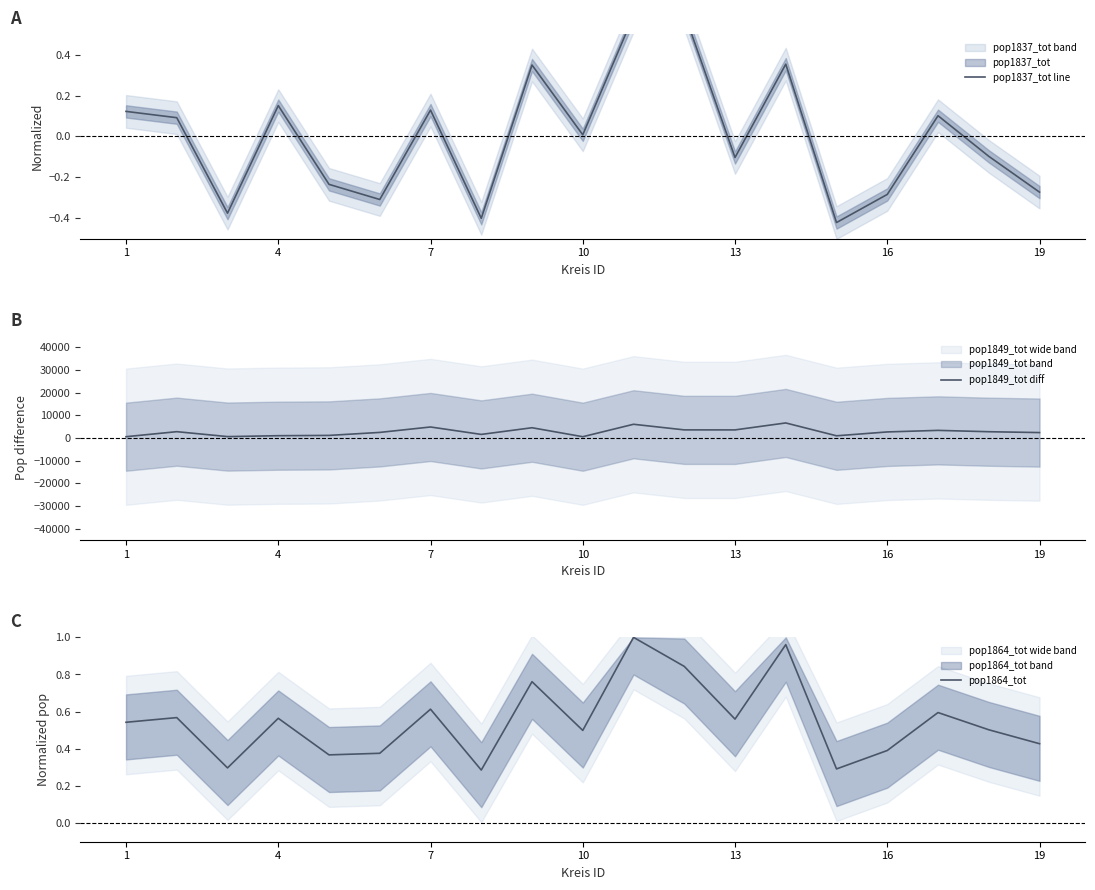

Is it true that pop1864_tot equals 0.8 at 13?

False